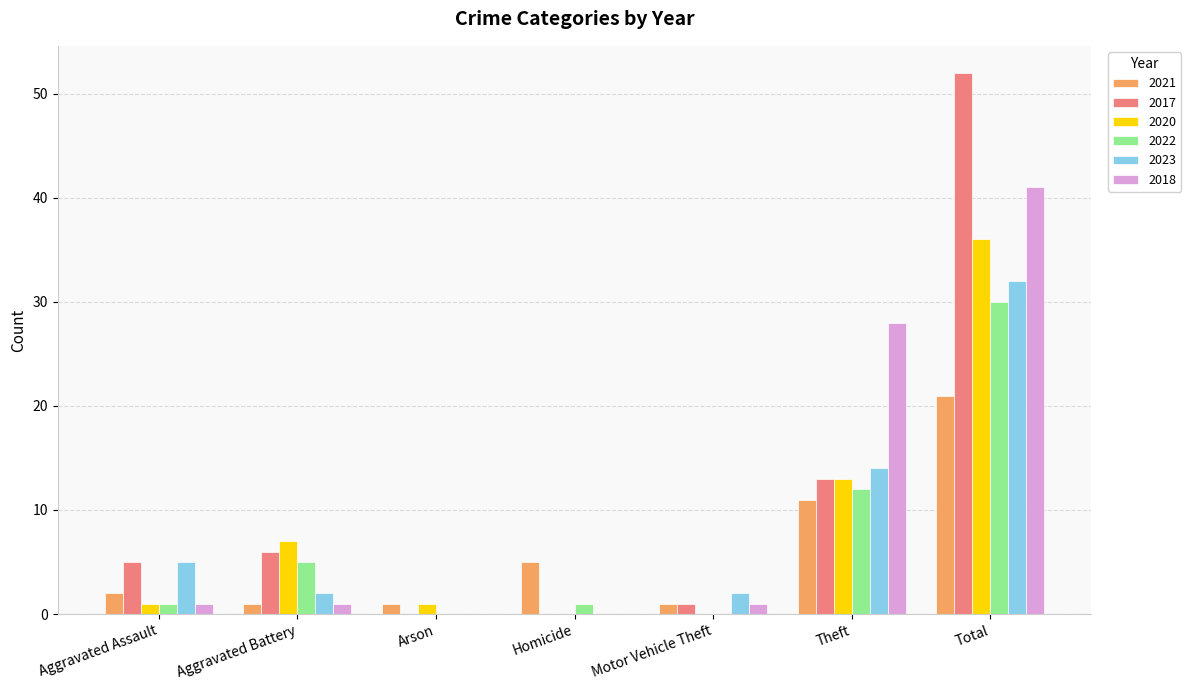

How many groups of bars are there?

7